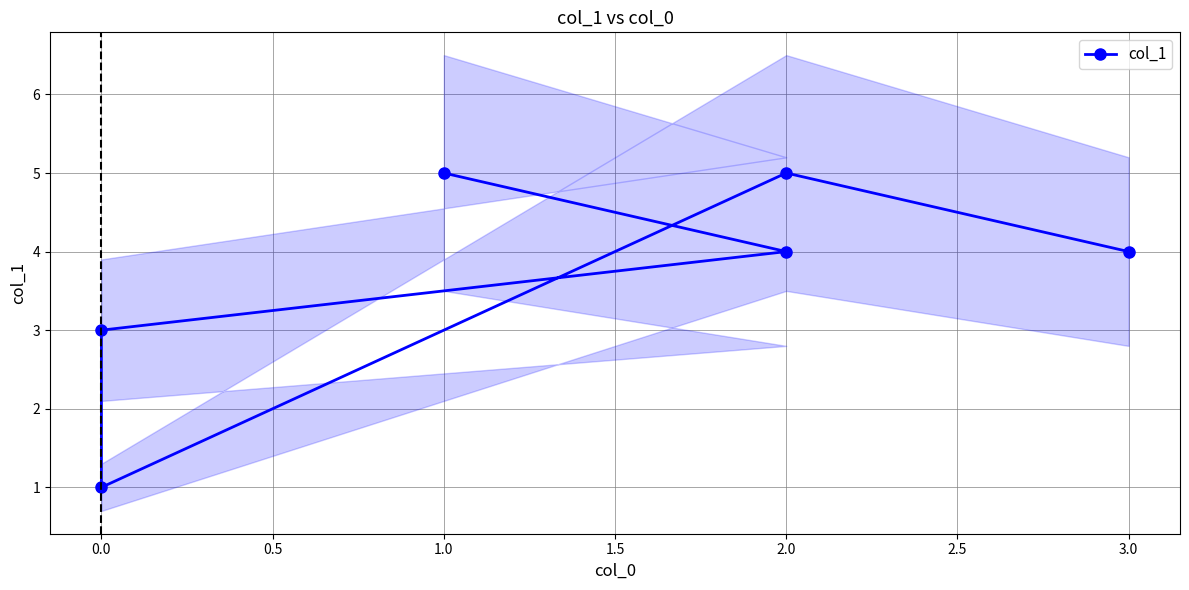

What is the ratio of the value at 0.0 to the value at 2.0?

0.2